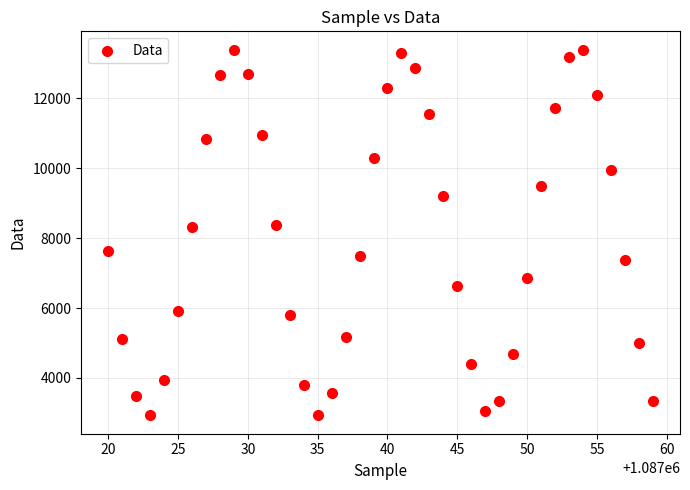

What is the range of Y values (max minus min)?

10468